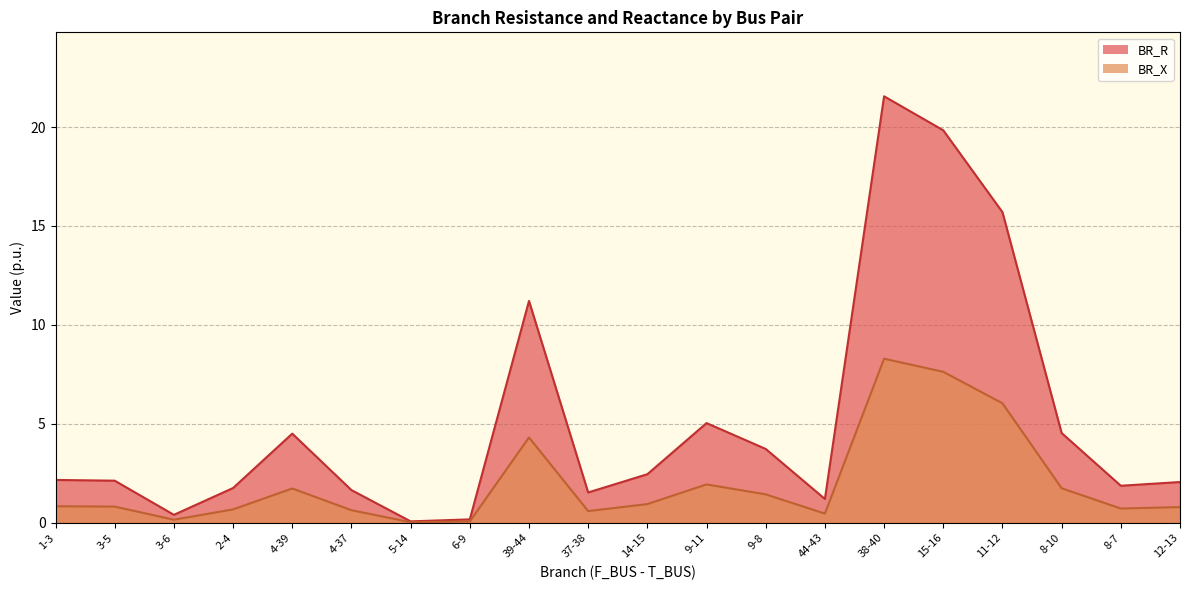

What are all the series names shown in the legend?

BR_R, BR_X